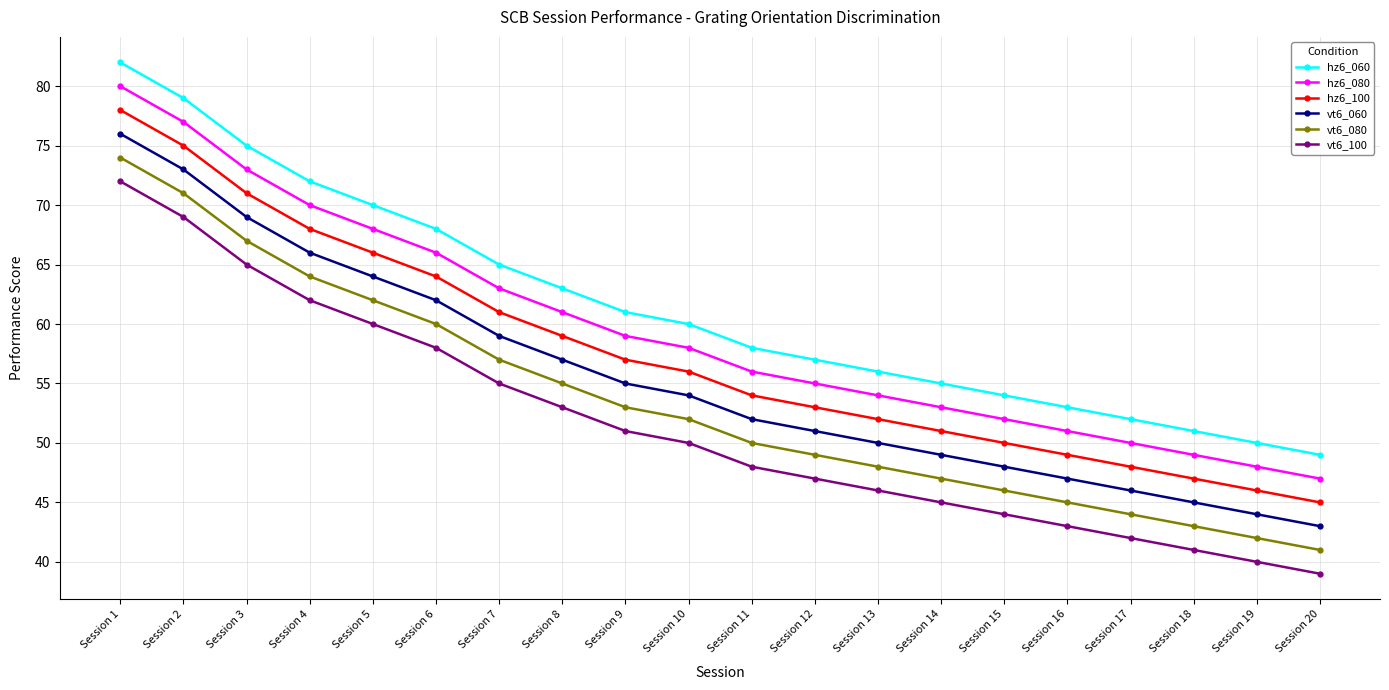

What is the spread (max minus min) of values at Session 6?

10